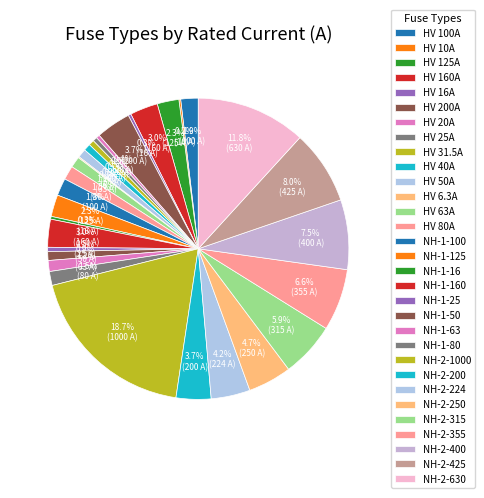

Which slice is the smallest?

HV 6.3A